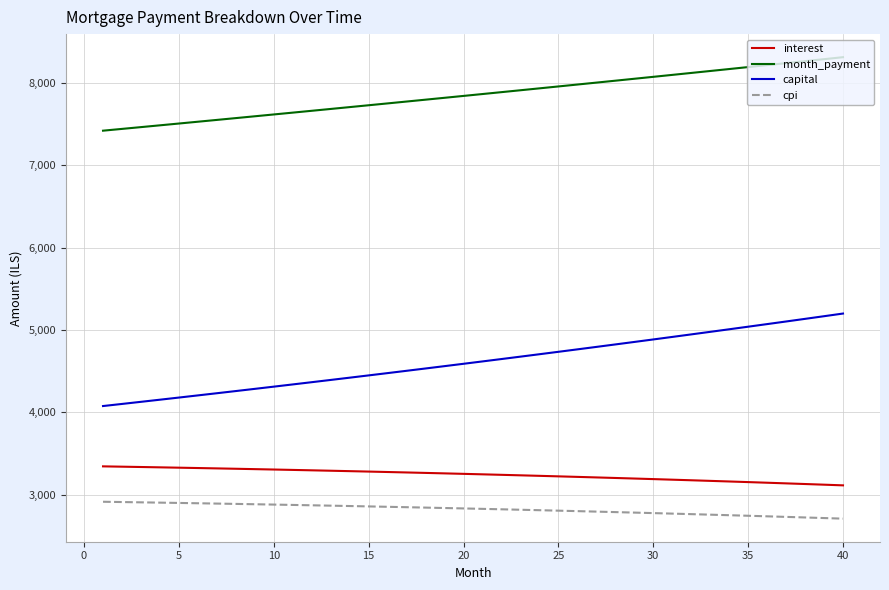

True or false: interest and capital intersect in this chart.

False